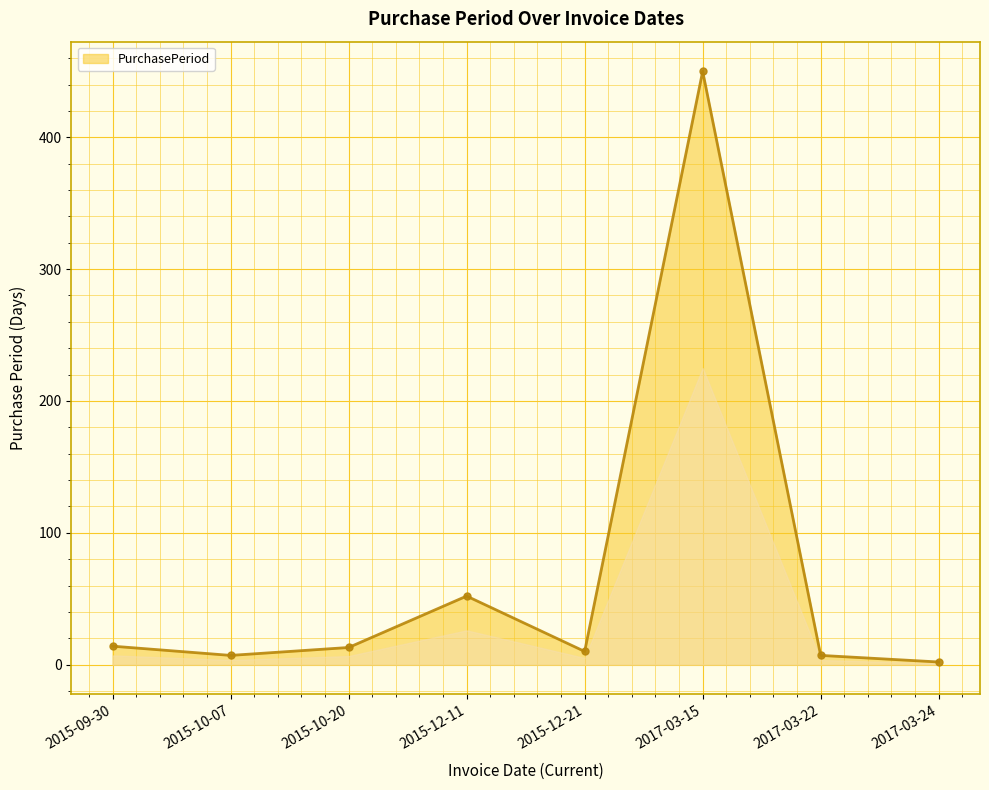

What is the greatest value displayed?

450